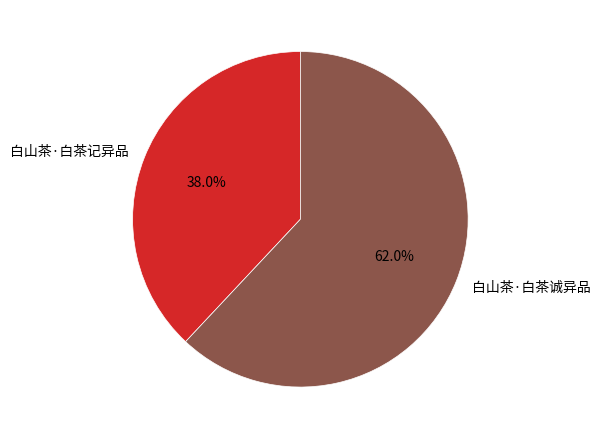

To the nearest percent, what percentage of the pie is 白山茶·白茶诚异品?

62%